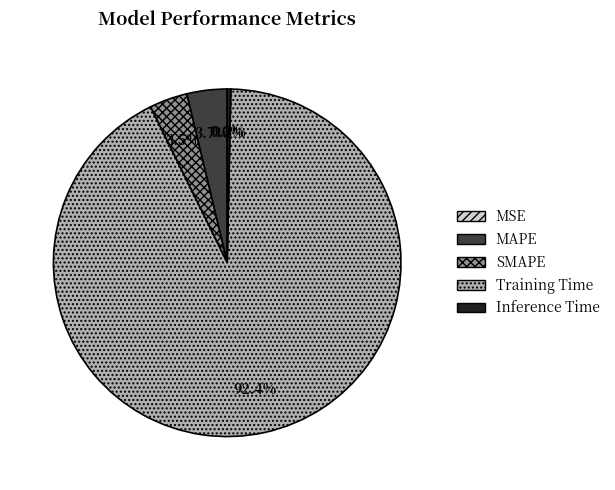

Between MAPE and Inference Time, which is larger?

MAPE